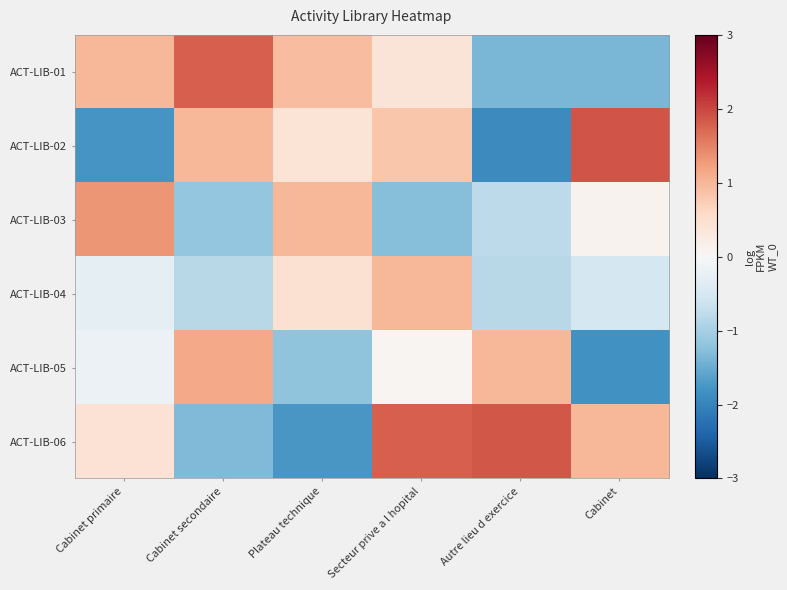

Which series has the widest spread of values?

ACT-LIB-02